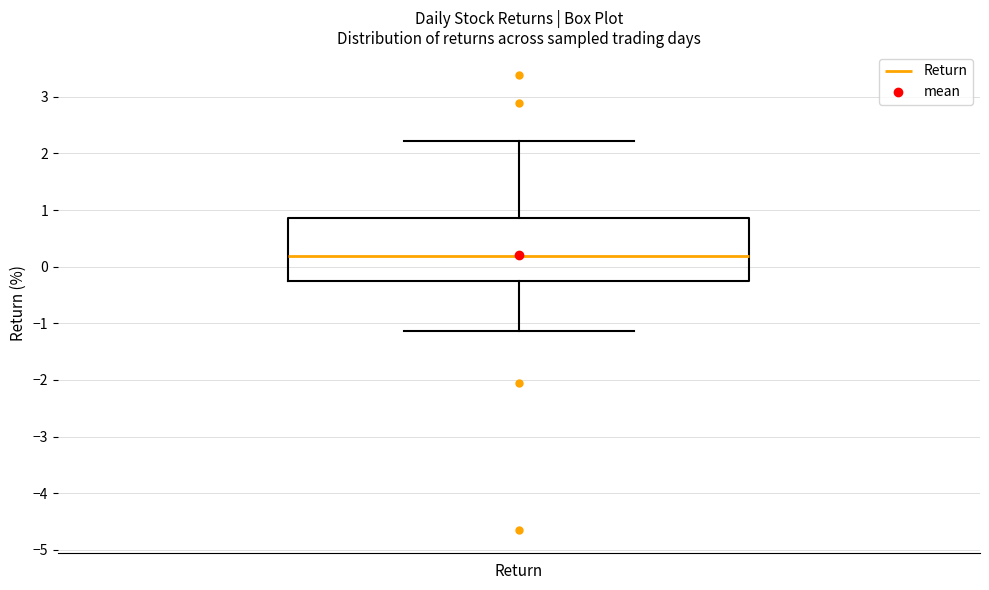

Read this box plot against the y-axis: the position of the median line, the range covered by the box, and the ends of both whiskers. The values are not printed on the chart, so give them approximately, as read against the axis.

median 0.2, box -0.2 to 0.9, whiskers -1.1 to 2.2